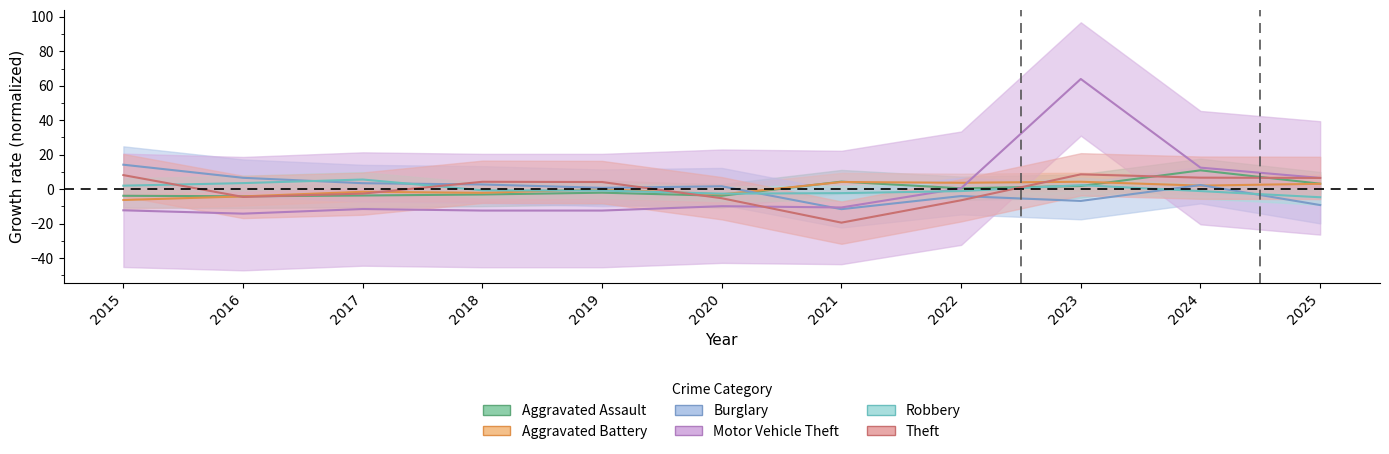

How many times do Motor Vehicle Theft and Burglary cross each other?

1